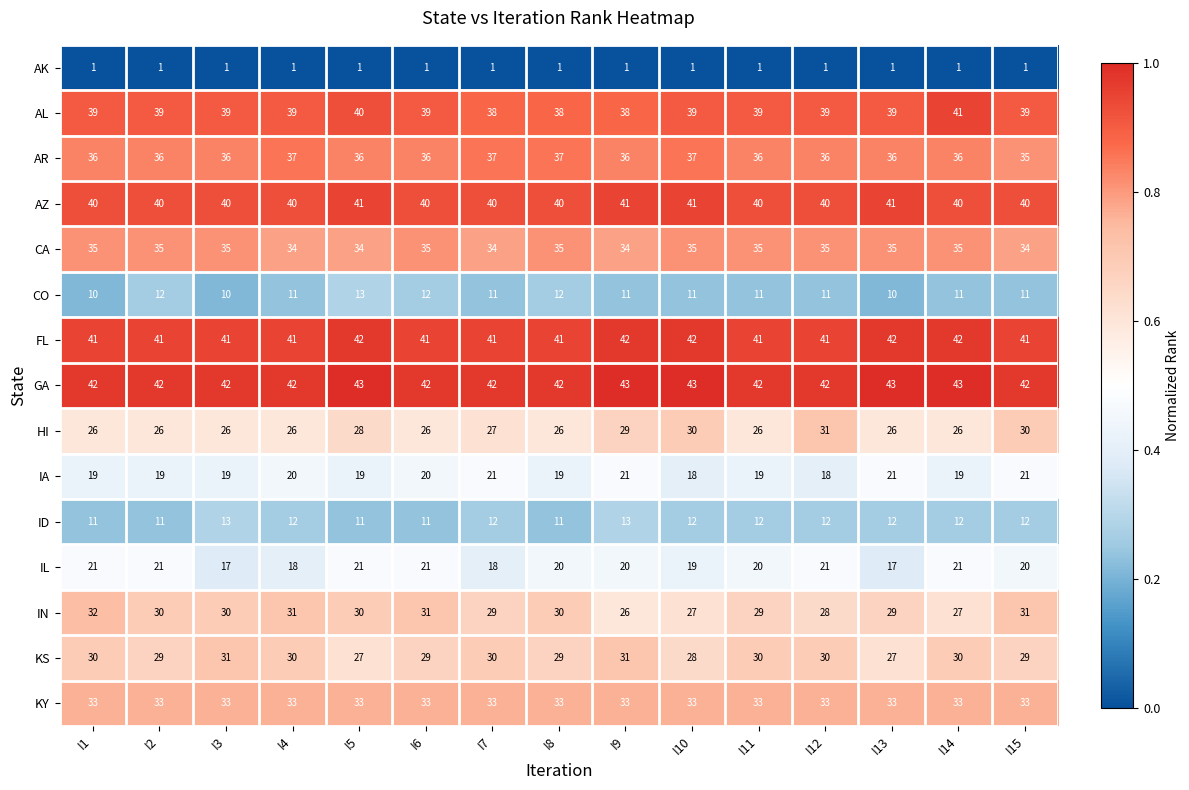

At I9, list the series in order from largest to smallest.

GA, FL, AZ, AL, AR, CA, KY, KS, HI, IN, IA, IL, ID, CO, AK